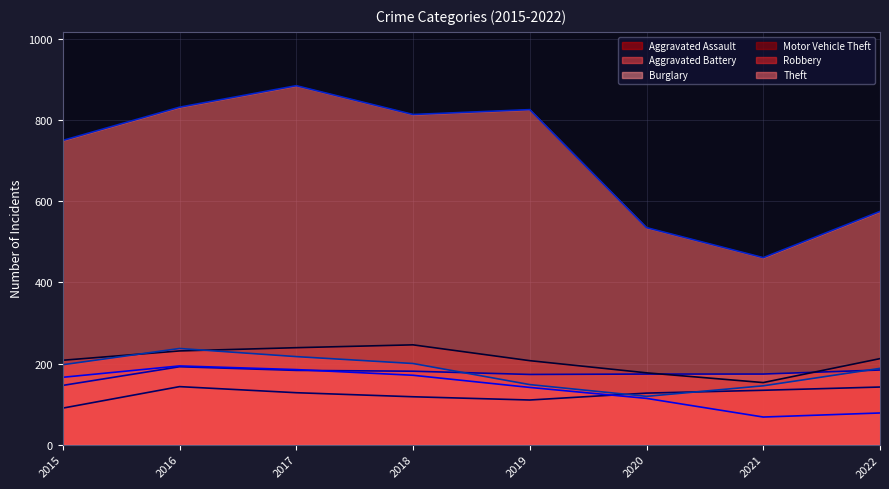

Rank the series at 2020 from highest to lowest value.

Theft (line), Motor Vehicle Theft (line), Aggravated Battery (line), Aggravated Assault (line), Robbery (line), Burglary (line)